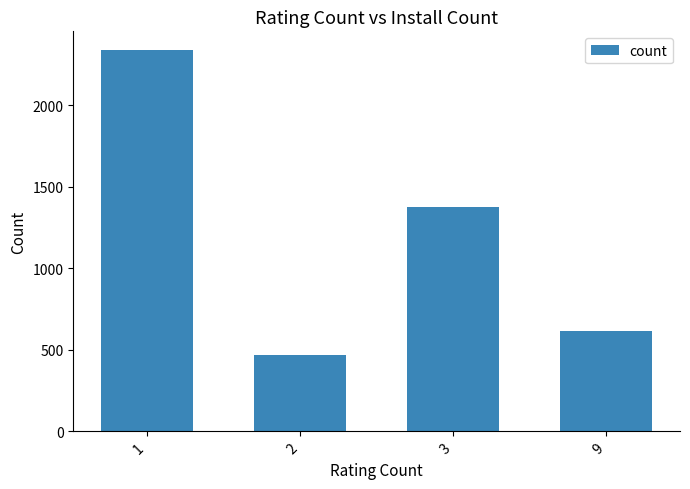

Reading left to right, transcribe all the data shown in this chart.

1=2337	2=469	3=1379	9=614